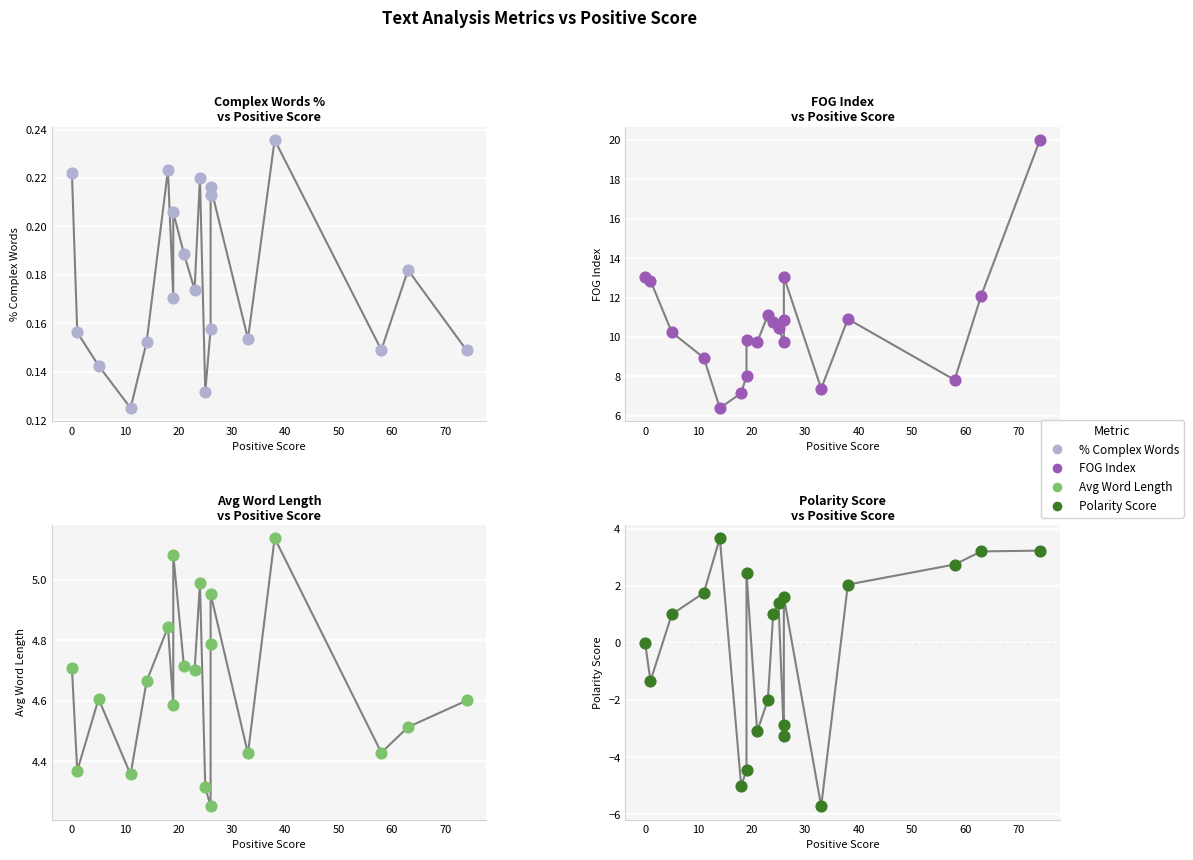

Is the value of AVG WORD LENGTH at 60 greater than the value of PERCENTAGE OF COMPLEX WORDS at 11?

Yes